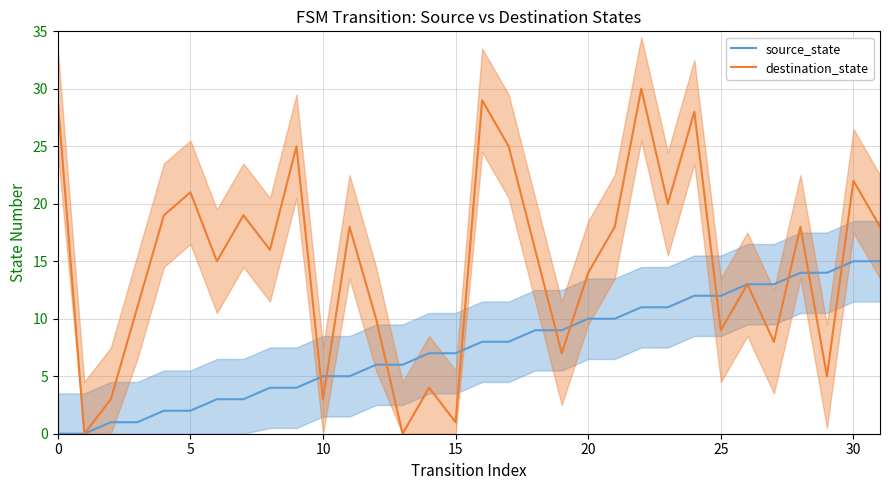

Which series has the largest total across all categories?

destination_state